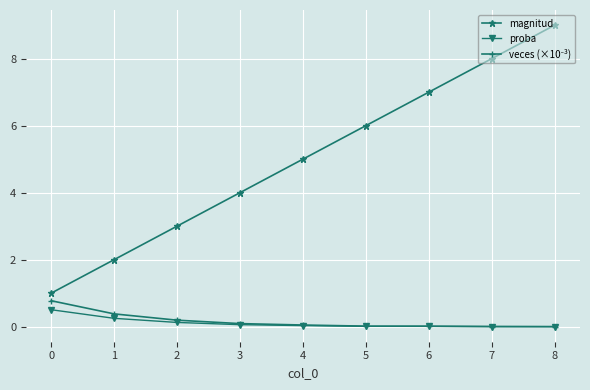

At how many categories does at least one series exceed 0?

9